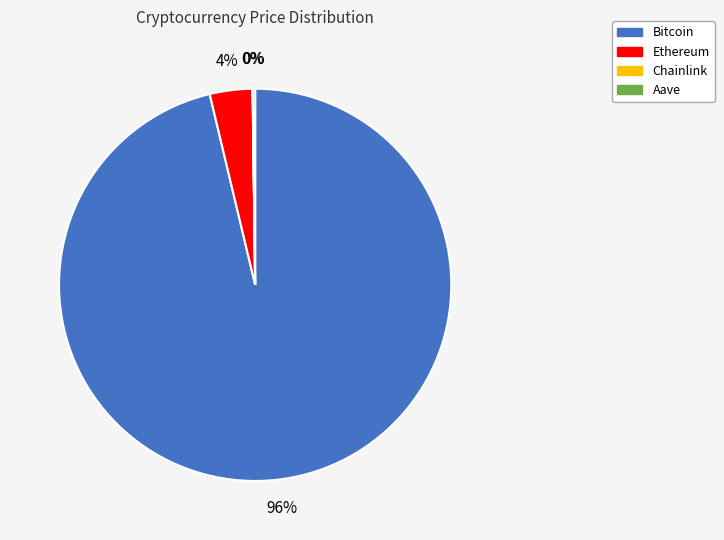

To the nearest percent, what is the average slice percentage?

25%